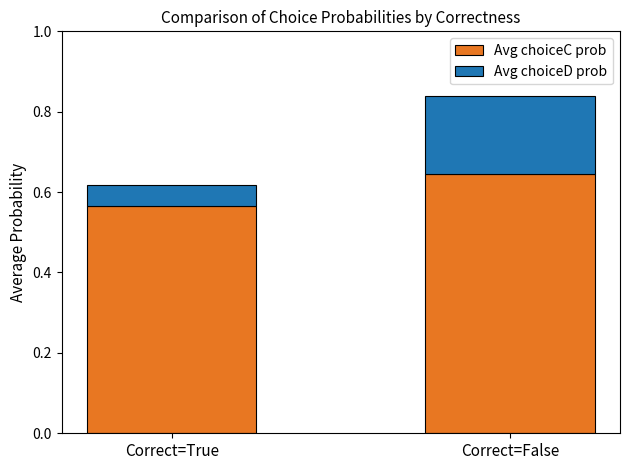

The value of Avg choiceC prob at Correct=True is 0.2. True or false?

False